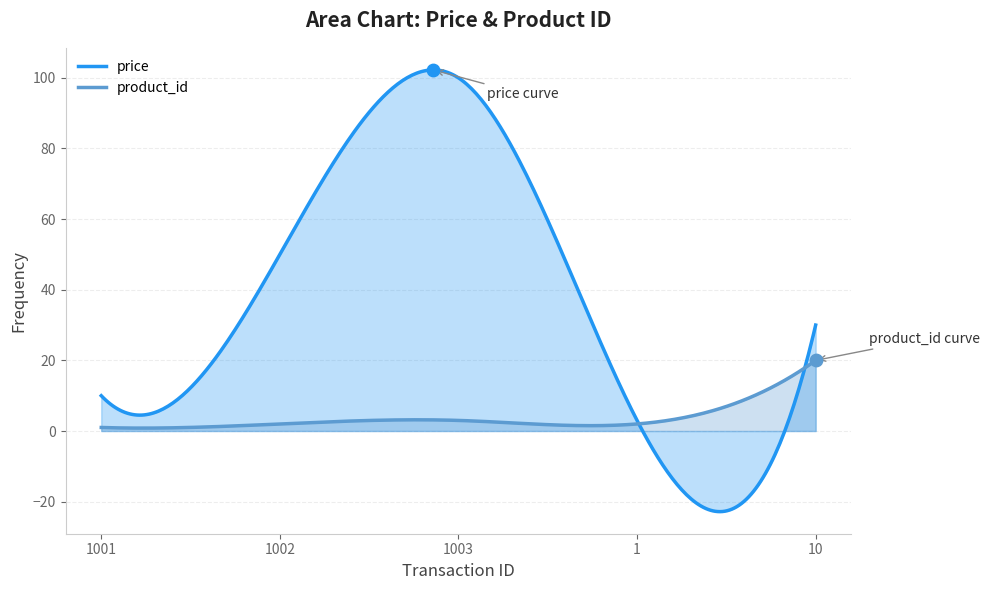

At how many categories does at least one series exceed 99?

1